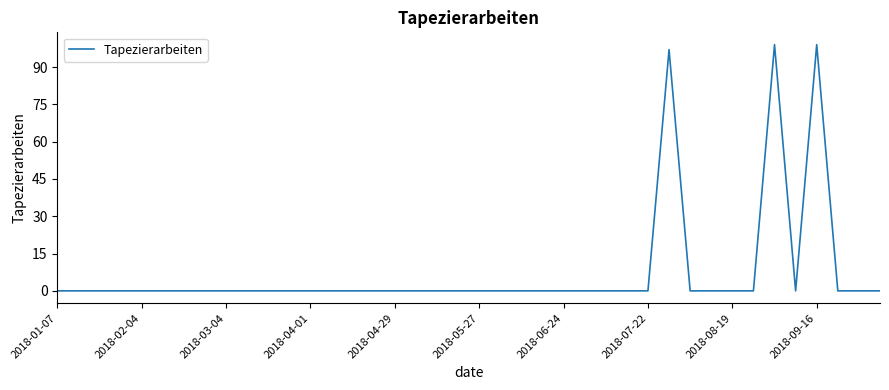

What is the difference between the maximum and minimum values?

99